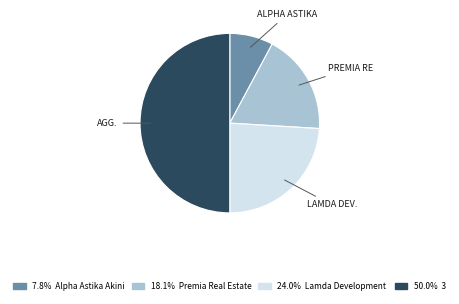

To the nearest percent, what is the difference between the largest and smallest slice percentages?

42%